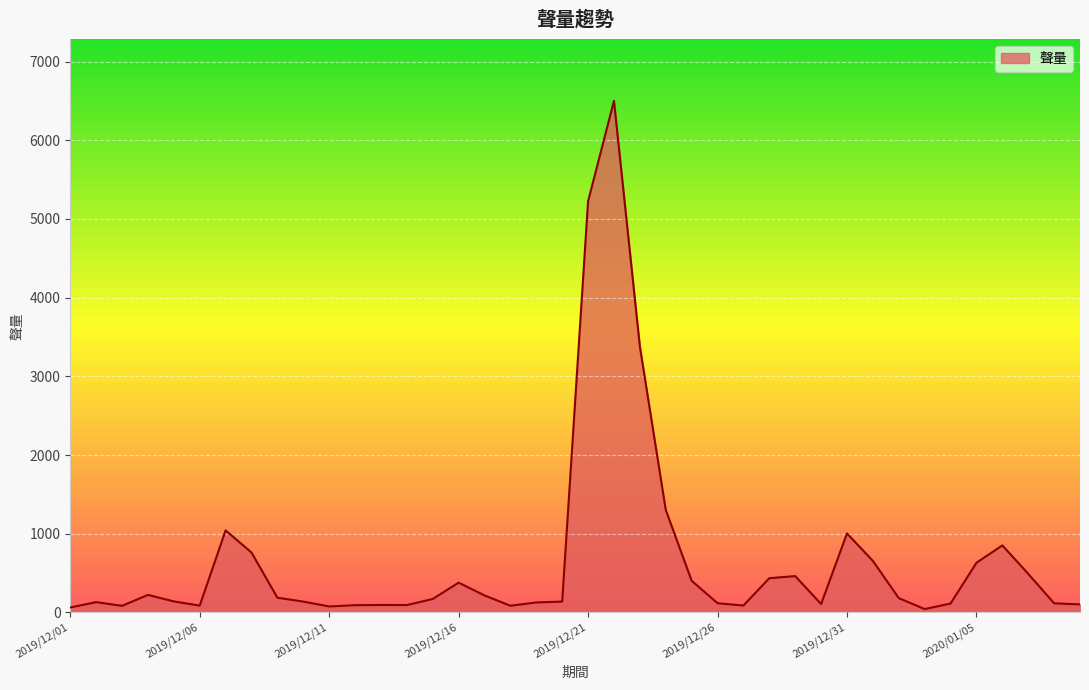

What is the difference between the maximum and minimum values?

6458